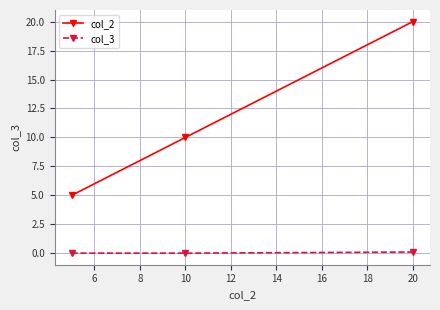

Which series has the widest spread of values?

col_2